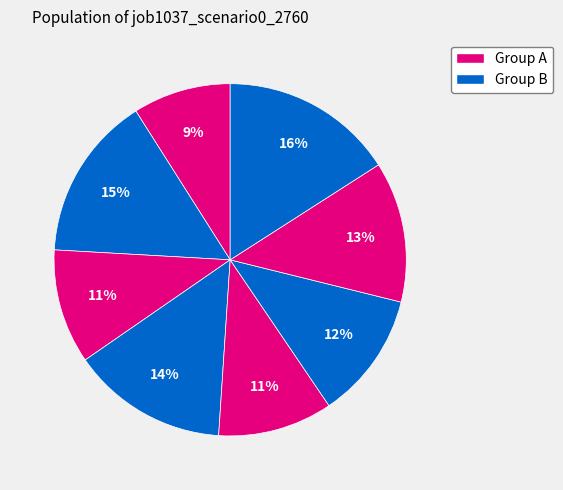

How many slices are in this pie chart?

8